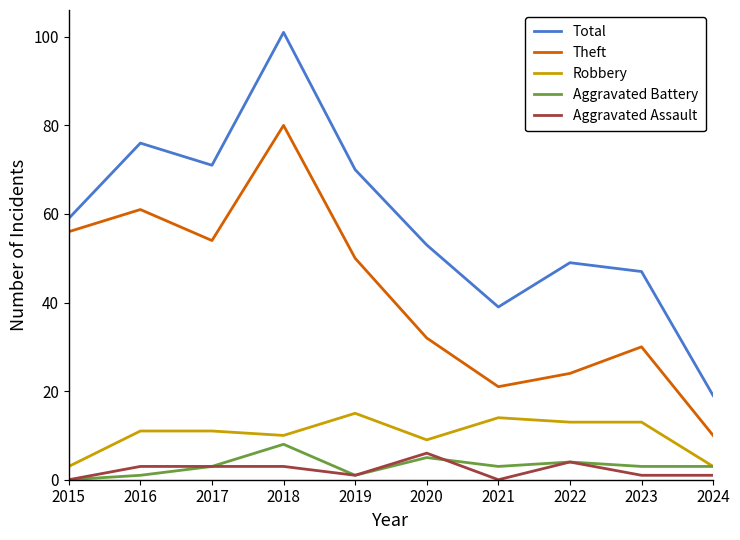

How many distinct data groups are displayed?

5